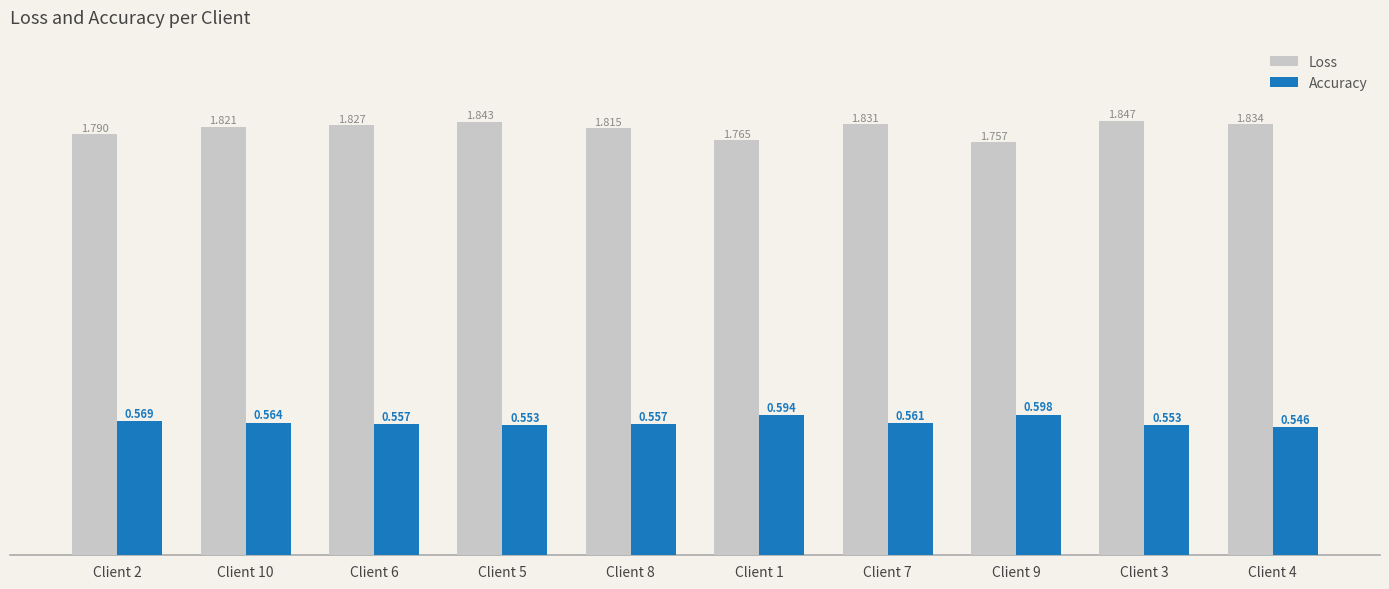

Rank the series by their maximum value, from lowest to highest.

Accuracy, Loss